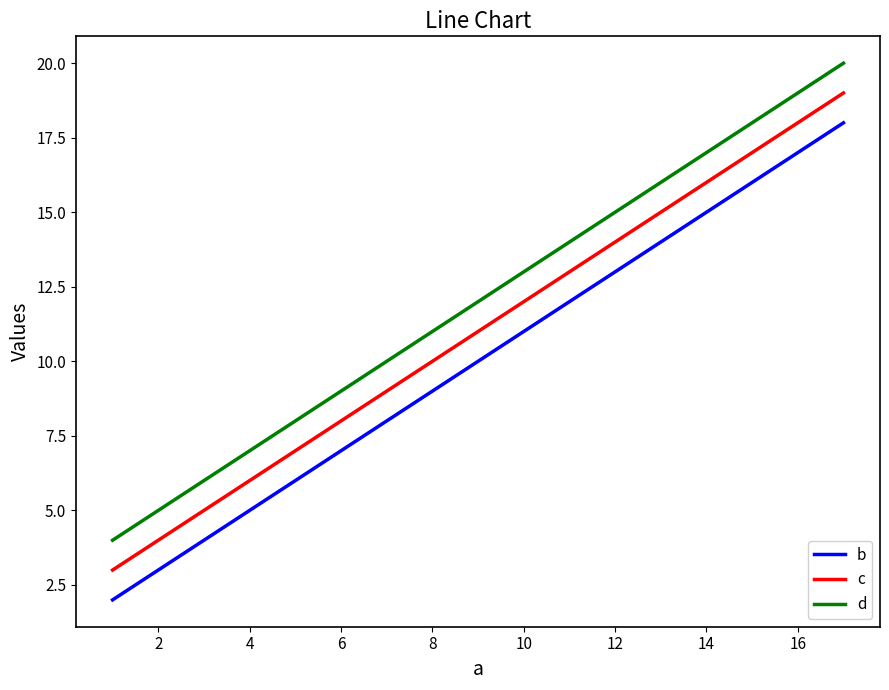

Count the number of categories in the chart.

5